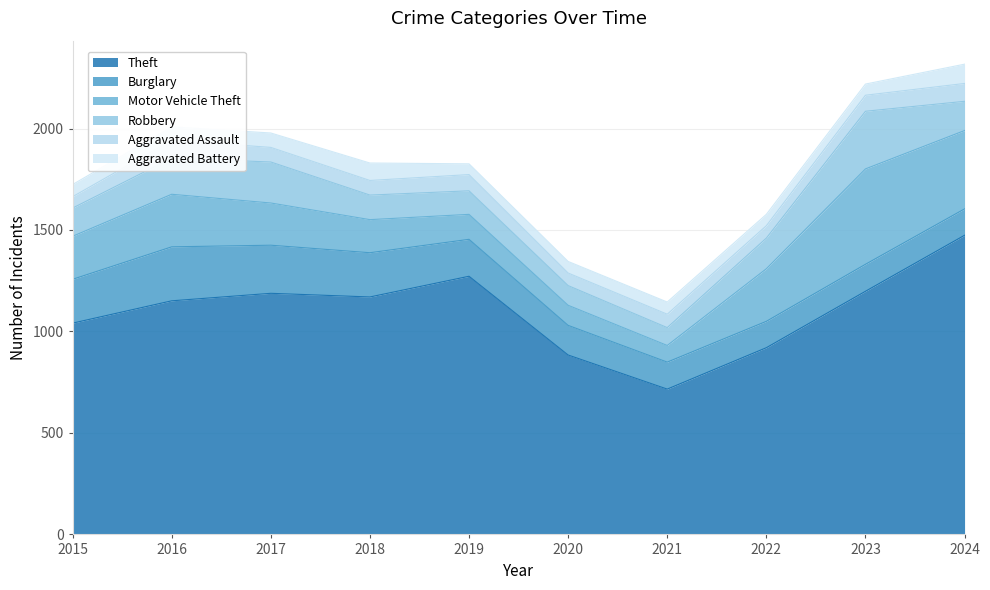

How many lines are shown in the chart?

6